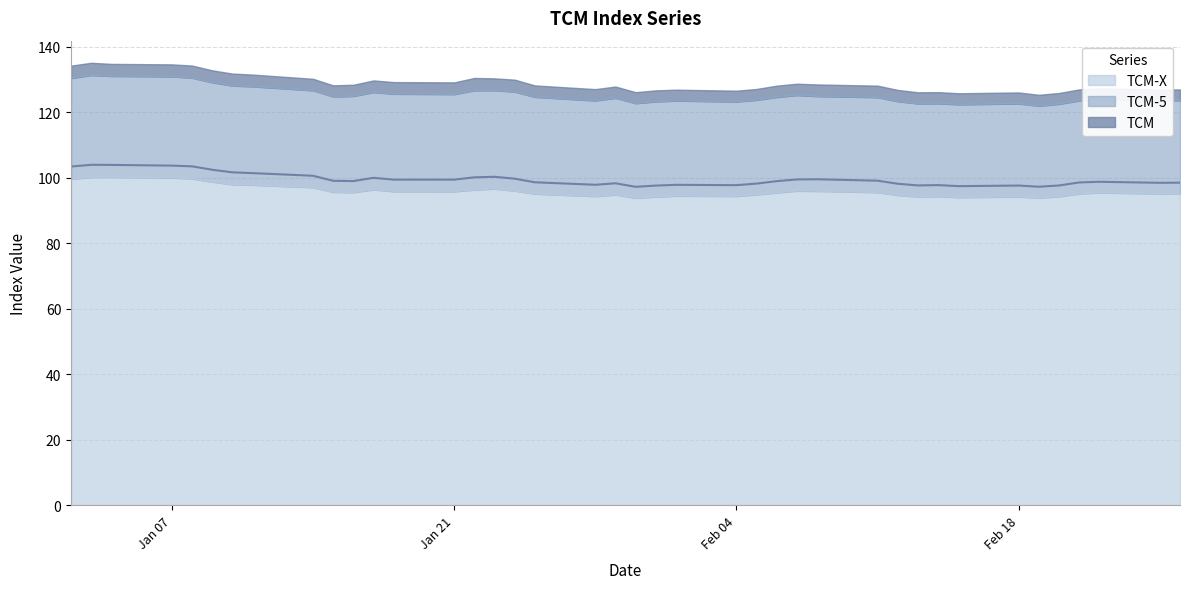

The TCM-X series shows 134.7 at Feb 18. True or false?

False